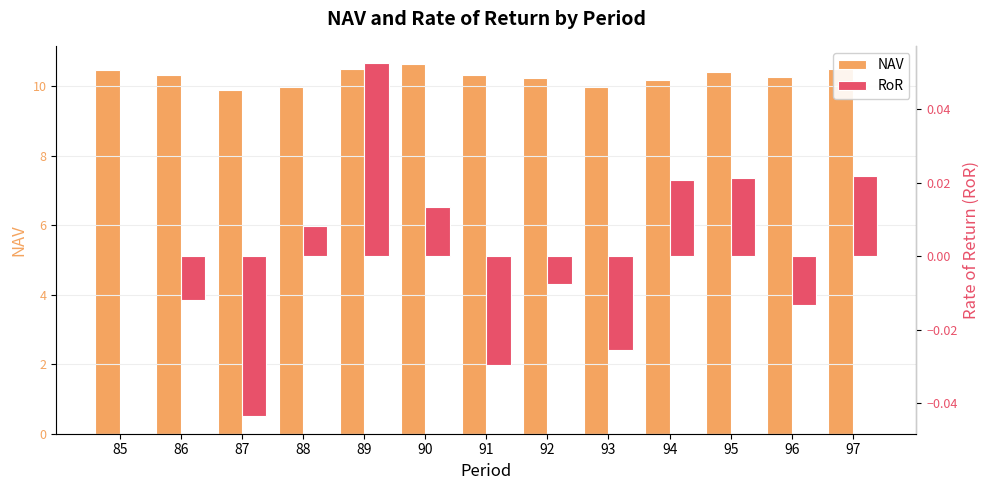

What is the average value of the NAV series?

10.3